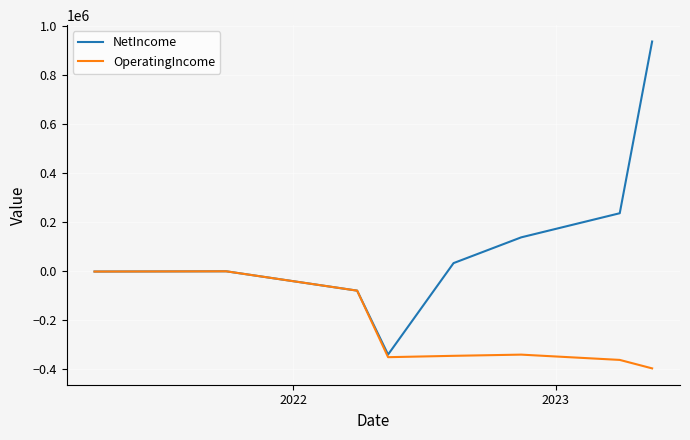

Rank the series by their maximum value, from highest to lowest.

NetIncome, OperatingIncome